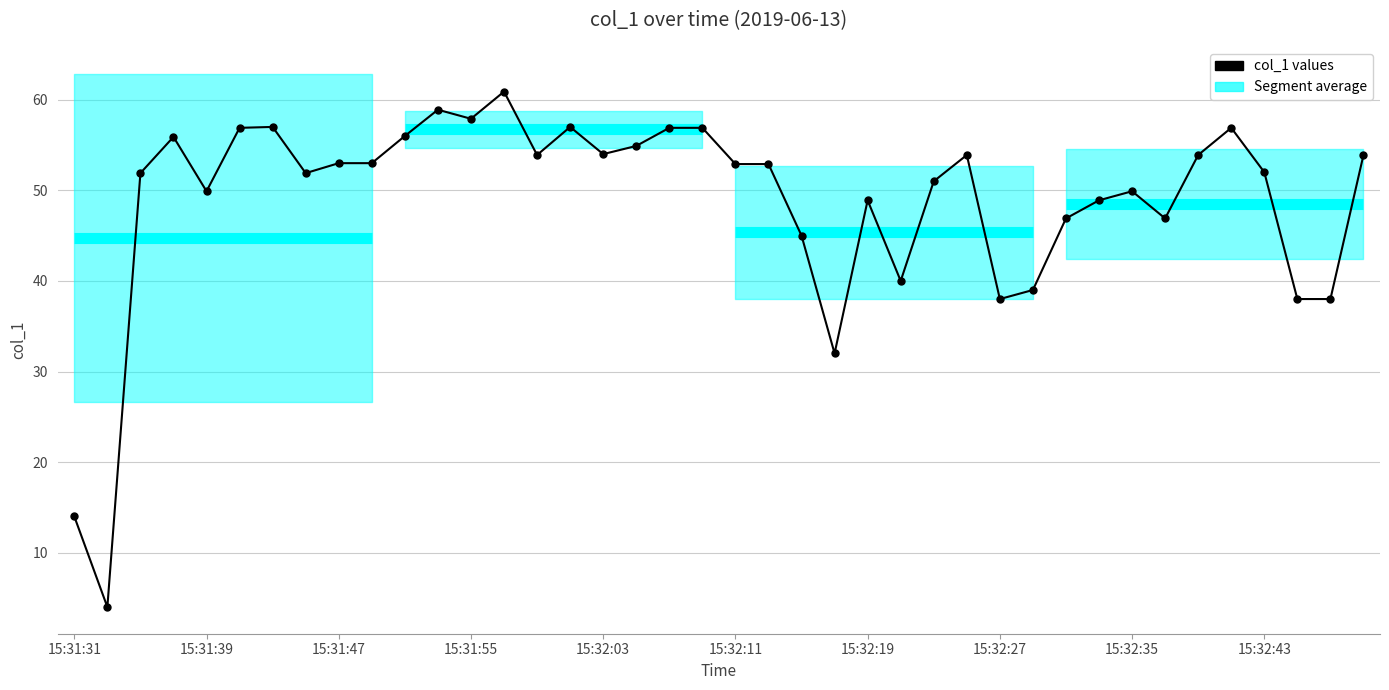

The chart shows a value of 54.0 at 15:32:03. True or false?

True